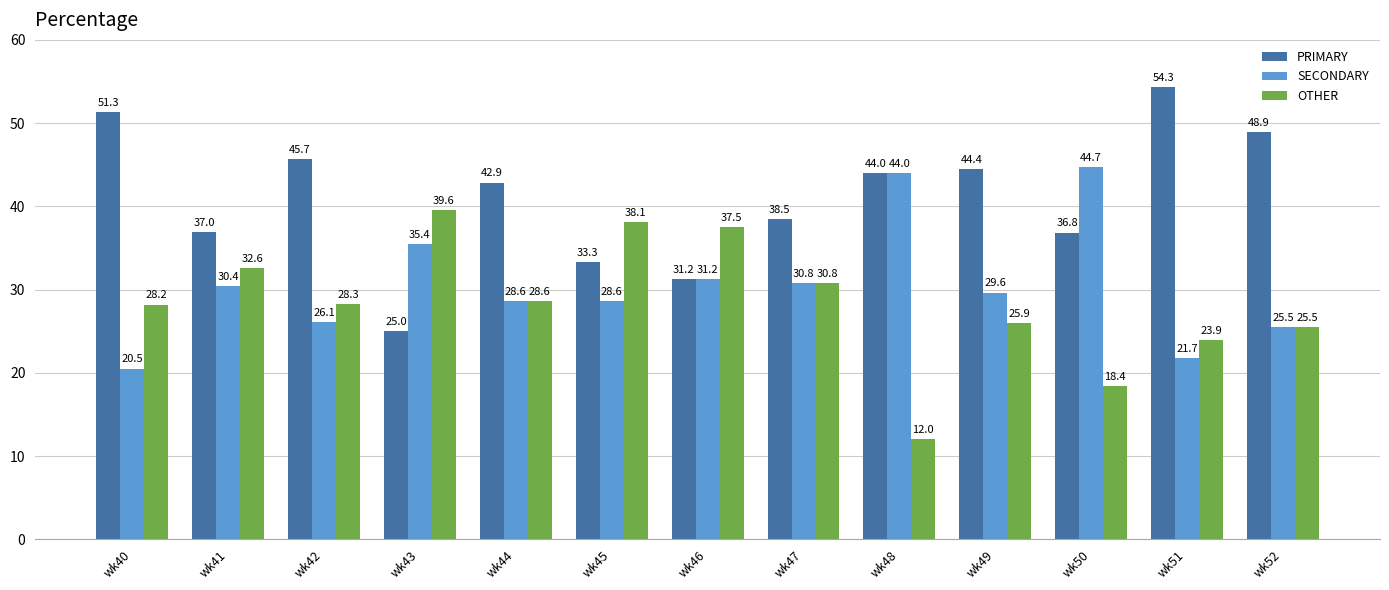

At which category does the chart reach its peak across all series?

wk51